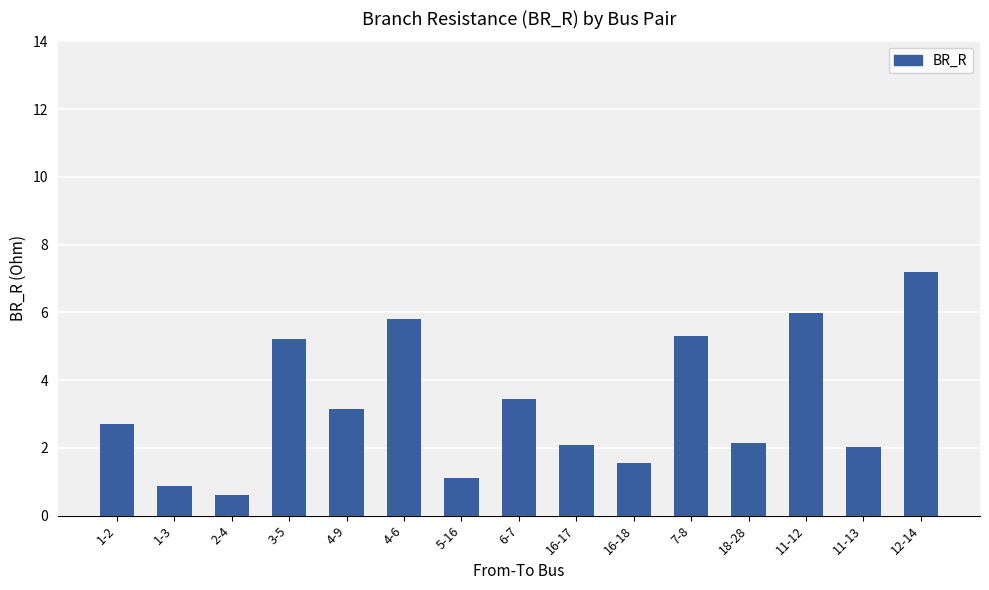

At which label does the data first exceed 2?

1-2